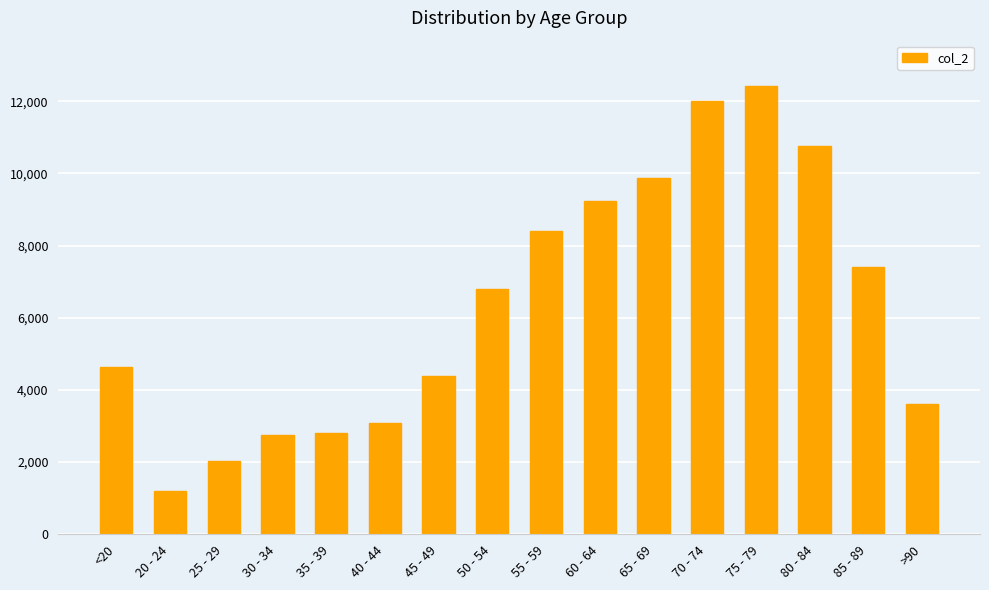

What is the change in value from 30 - 34 to 50 - 54?

+4038